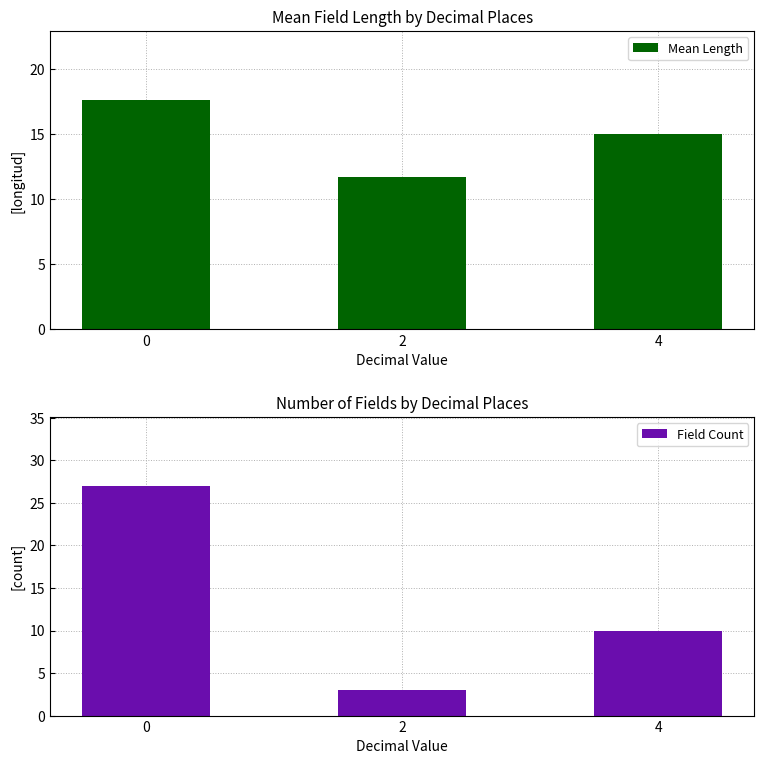

What value does the Mean Length series have at 2?

11.7